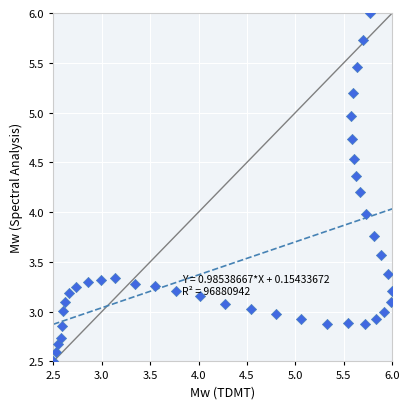

What is the range of X values (max minus min)?

3.5